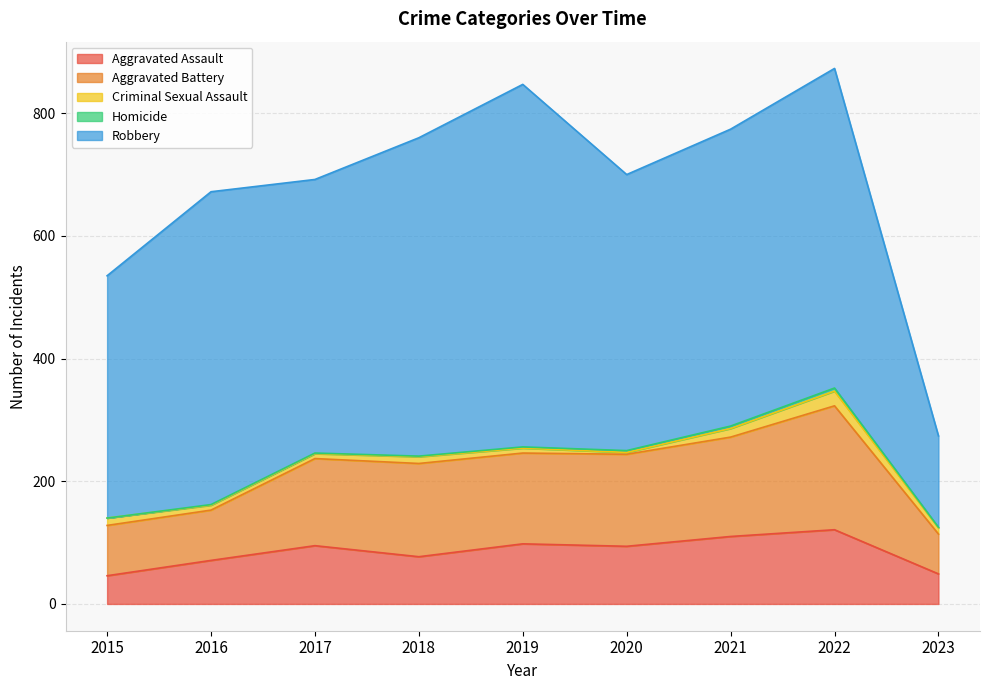

True or false: Aggravated Assault and Robbery intersect in this chart.

False